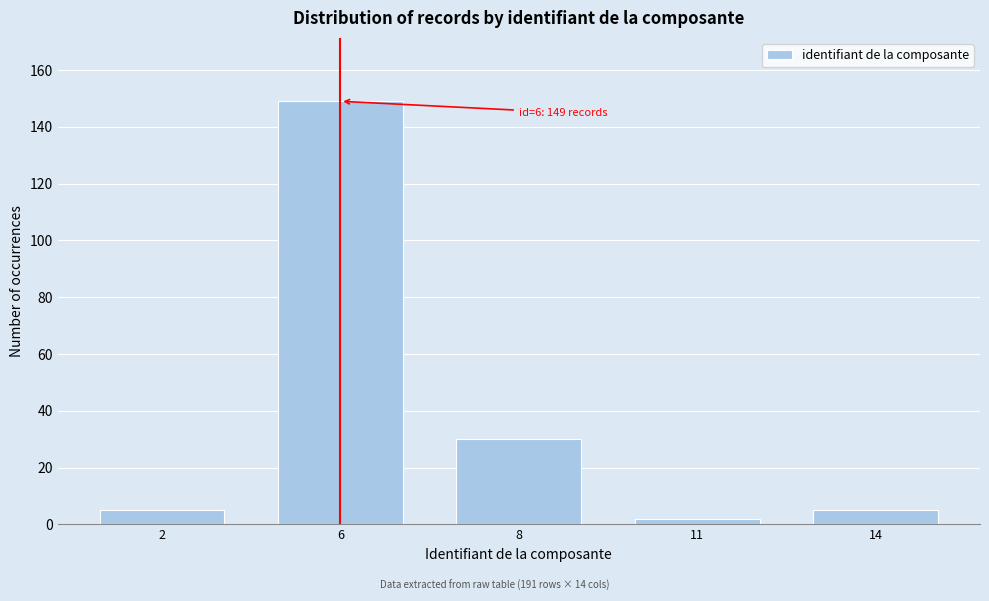

Reading right to left, list all the values displayed in this chart.

14=5	11=2	8=30	6=149	2=5